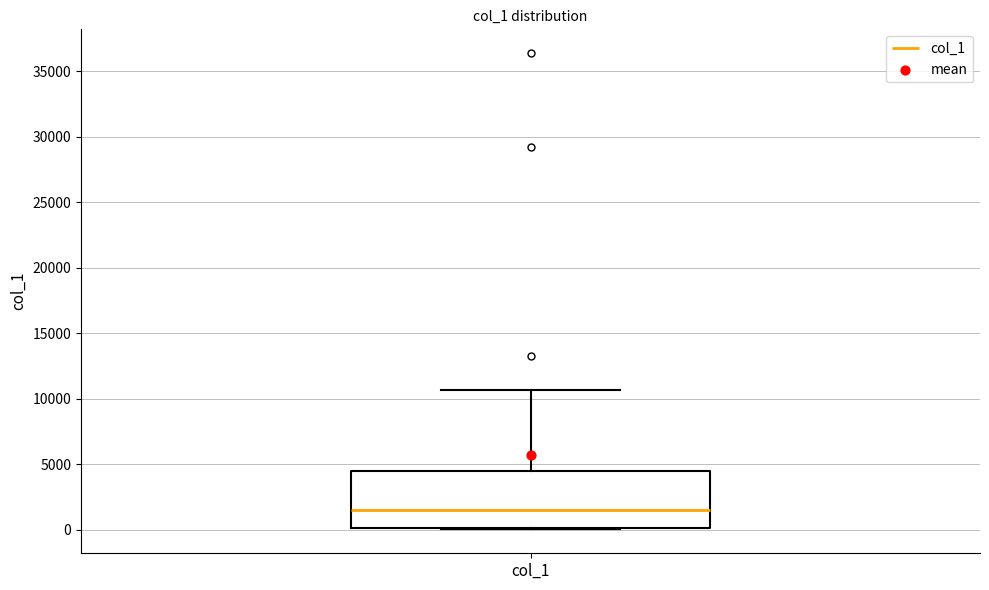

Where does the upper whisker of the box for col_1 end on the y-axis? The values are not printed on the chart, so give them approximately, as read against the axis.

10500